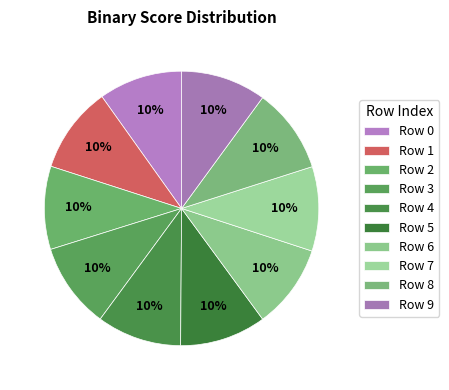

Which slice is the smallest?

2